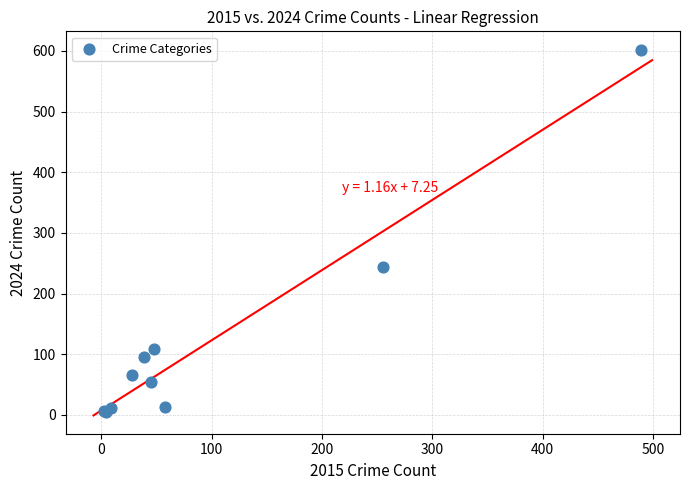

What Y value in the scatter plot is closest to 303?

244